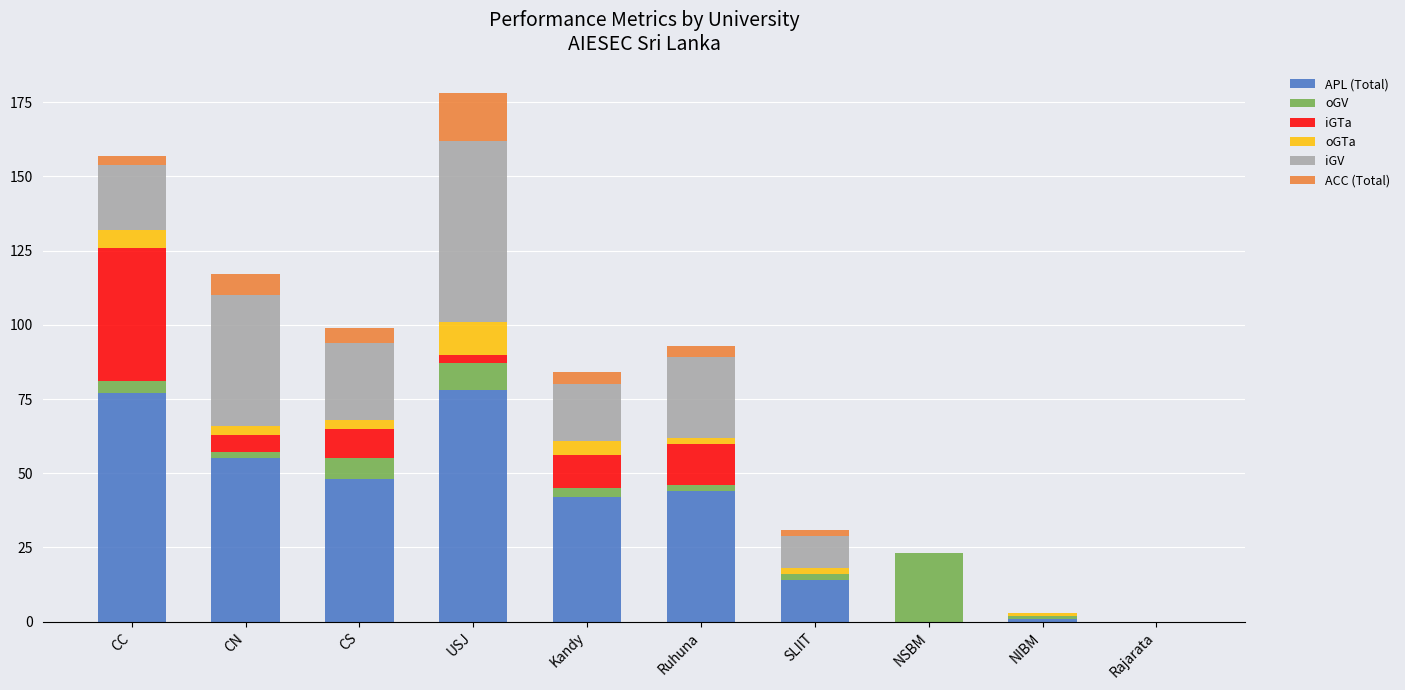

The APL (Total) series shows 0 at Rajarata. True or false?

True